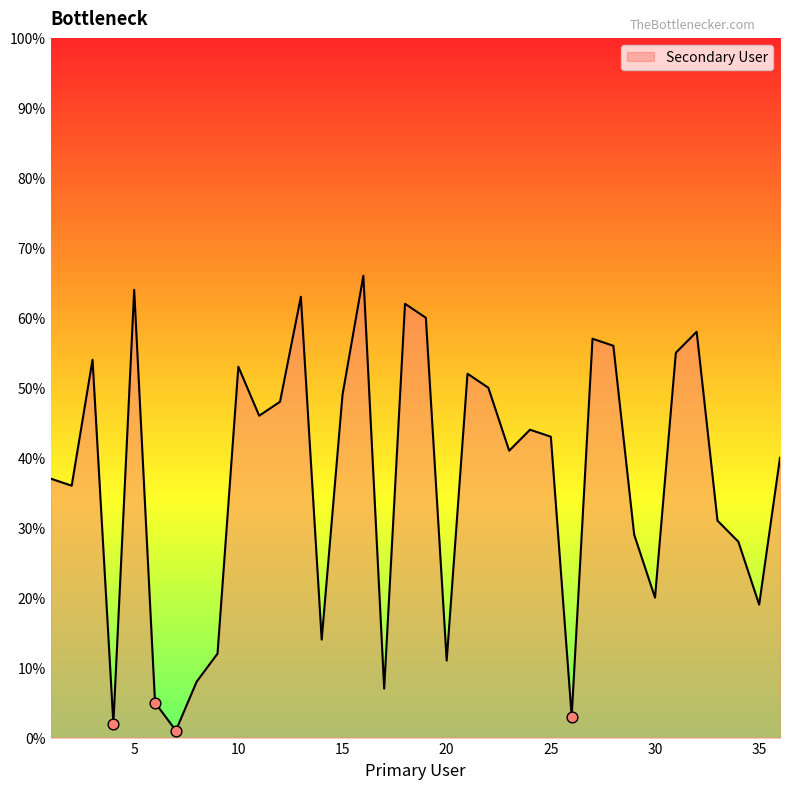

What is the difference between the maximum and minimum values?

65